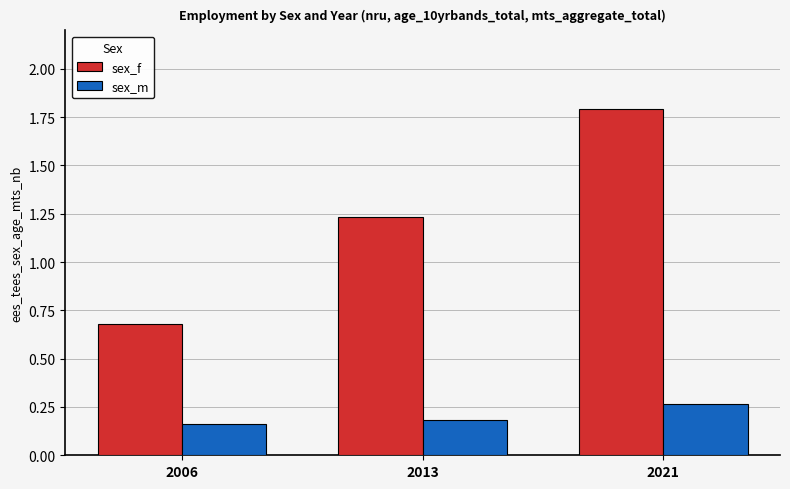

Which category has the highest value across all series?

2021